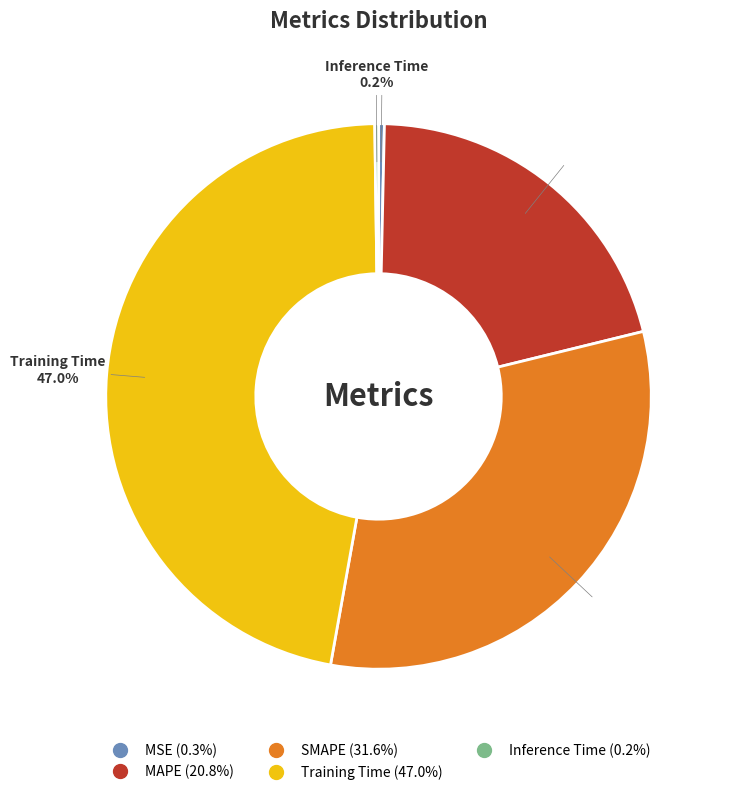

Does SMAPE account for over 50% of the chart?

No